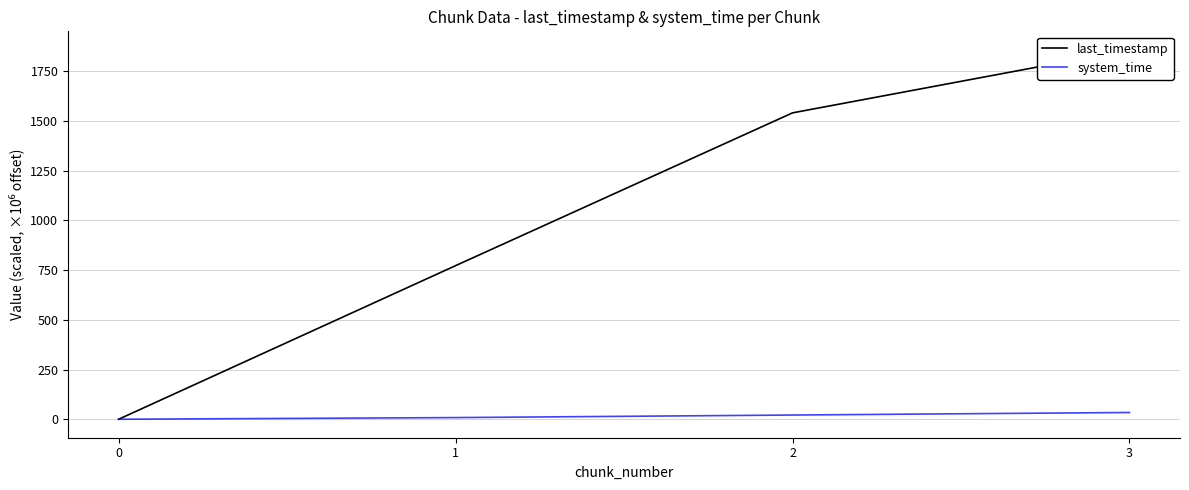

How many lines are shown in the chart?

2